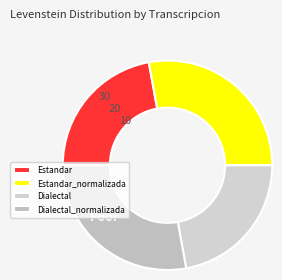

True or false: Estandar accounts for 22% of the total.

True